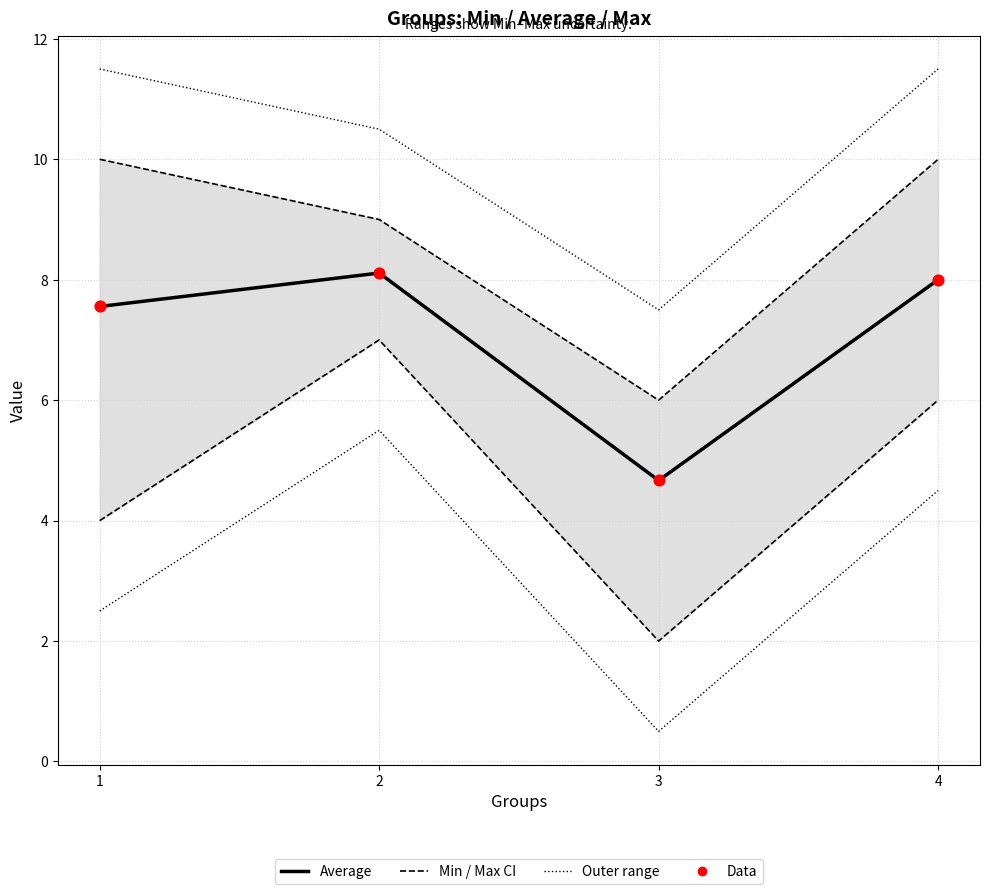

What is the total value across all series at 2?

32.2